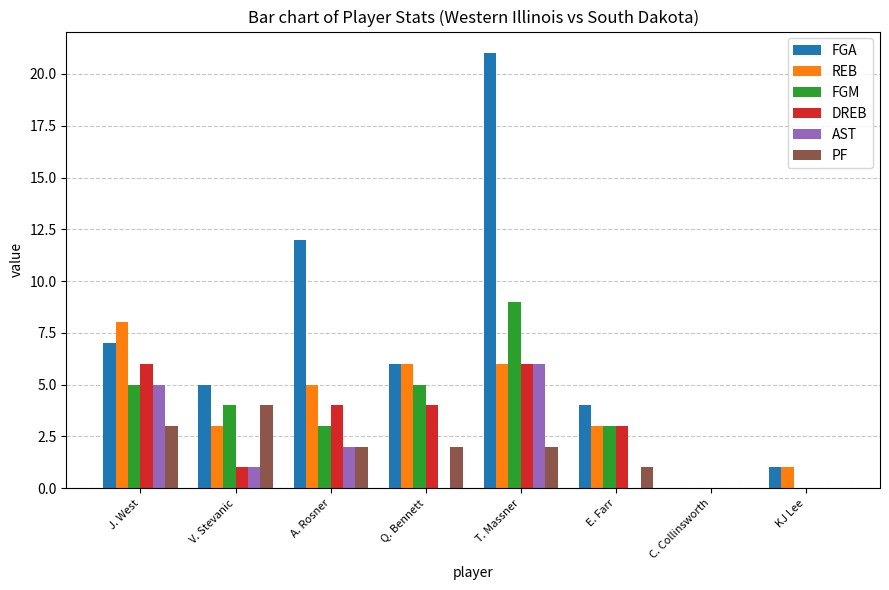

What is the greatest value displayed?

21